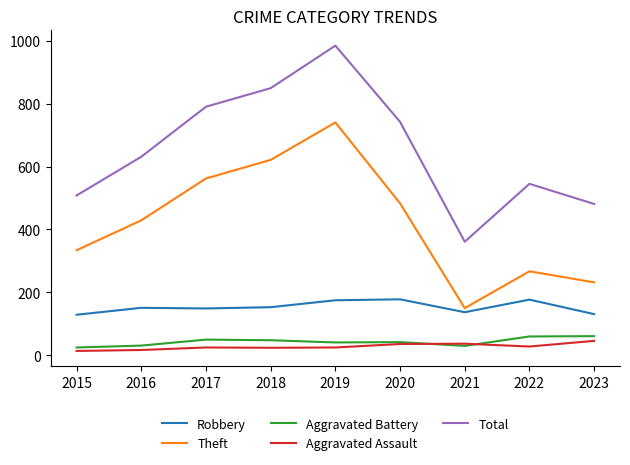

Which category has the highest value across all series?

2019